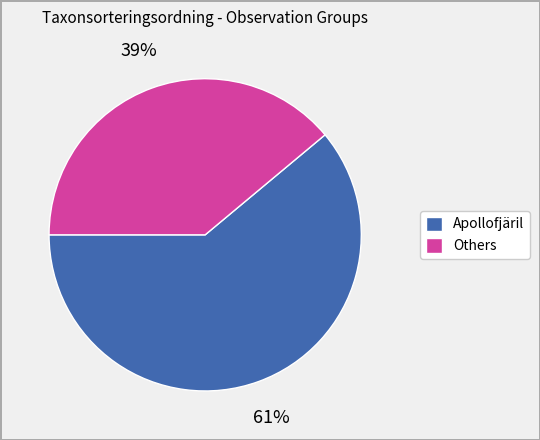

True or false: Others accounts for 39% of the total.

True